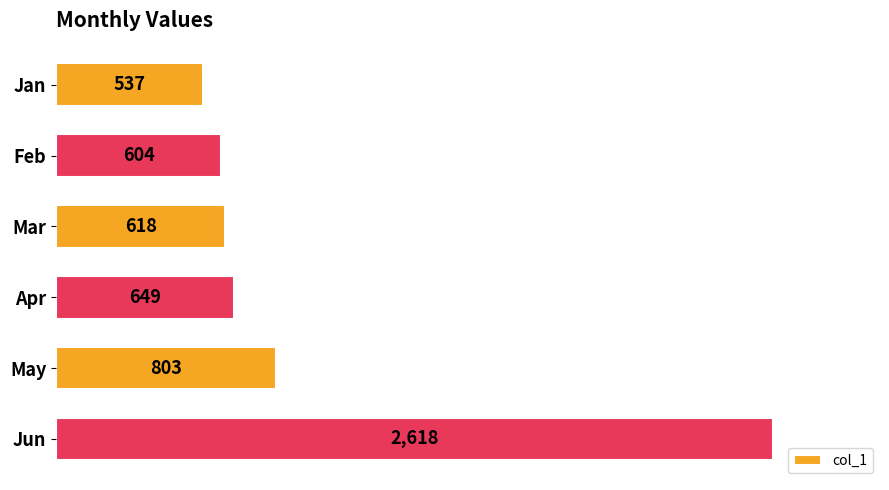

At which label is the value closest to 1577?

May